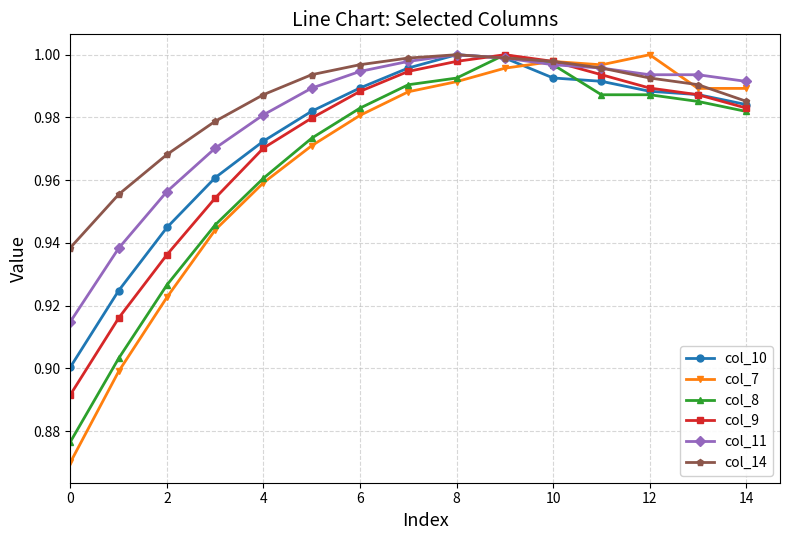

What is the sum of all col_11 values?

14.7